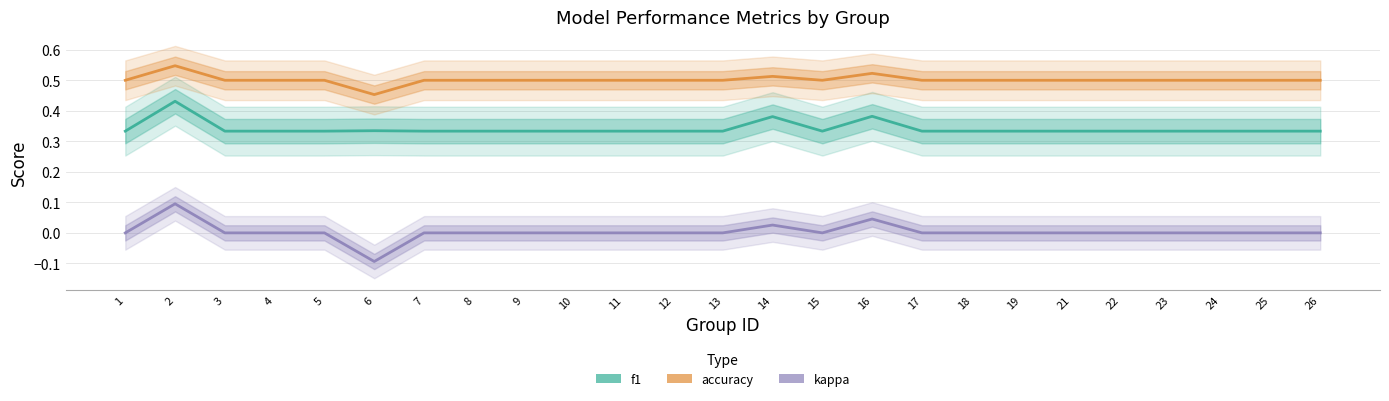

True or false: f1 and accuracy cross at least once.

False